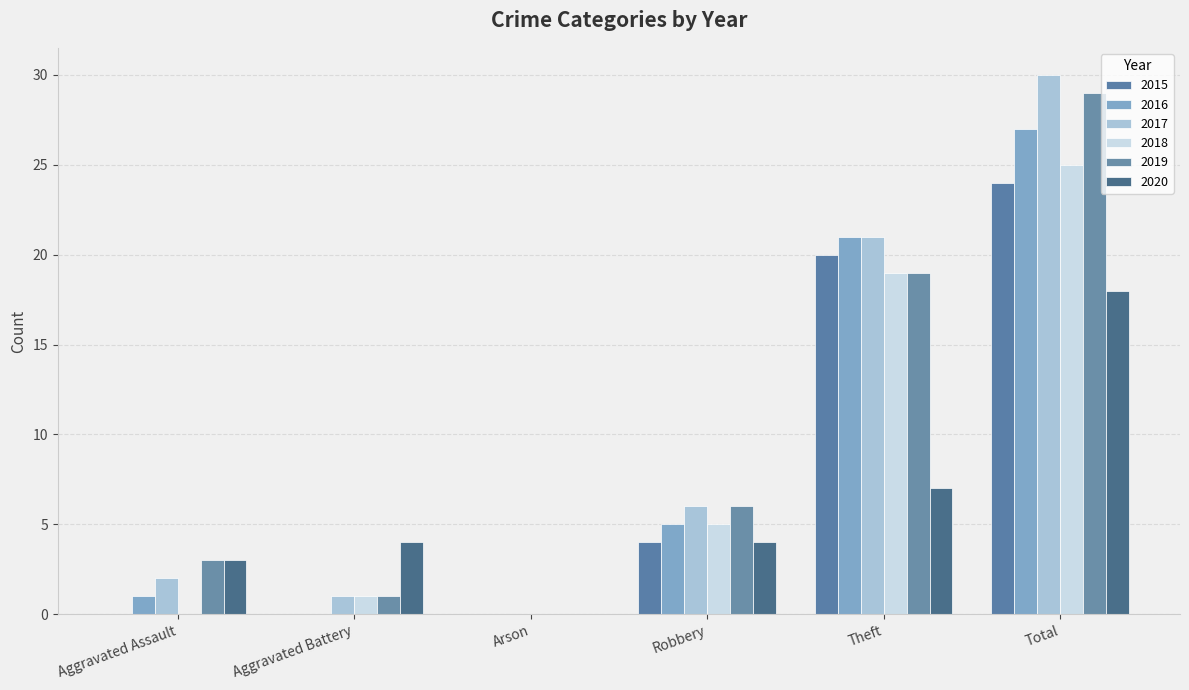

Reading right to left, transcribe all the data shown in this chart.

2015: 24	20	4	0	0	0
2016: 27	21	5	0	0	1
2017: 30	21	6	0	1	2
2018: 25	19	5	0	1	0
2019: 29	19	6	0	1	3
2020: 18	7	4	0	4	3